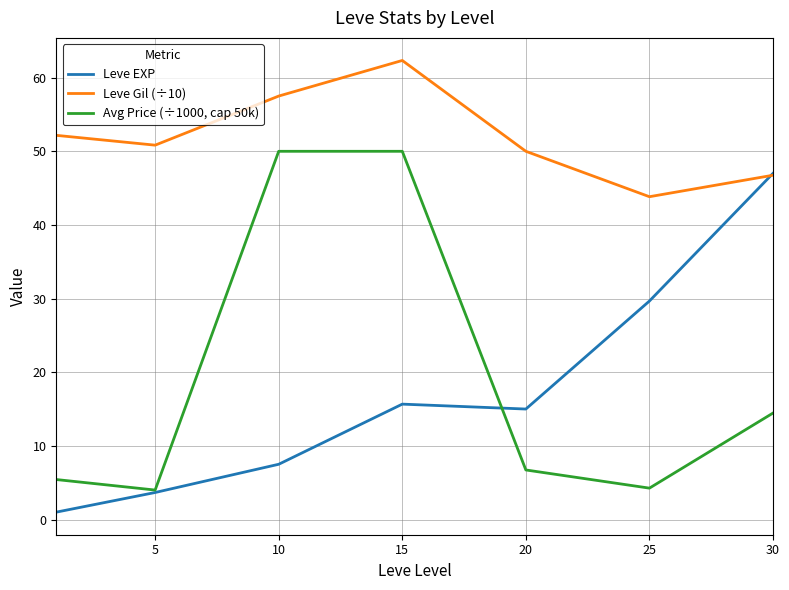

True or false: Leve Gil (÷10) and Avg Price (÷1000, cap 50k) intersect in this chart.

False